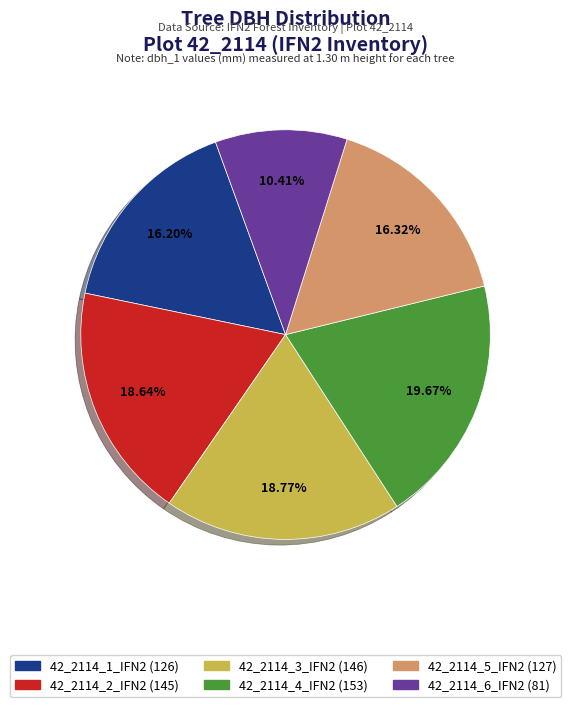

Count the number of slices in the pie.

6